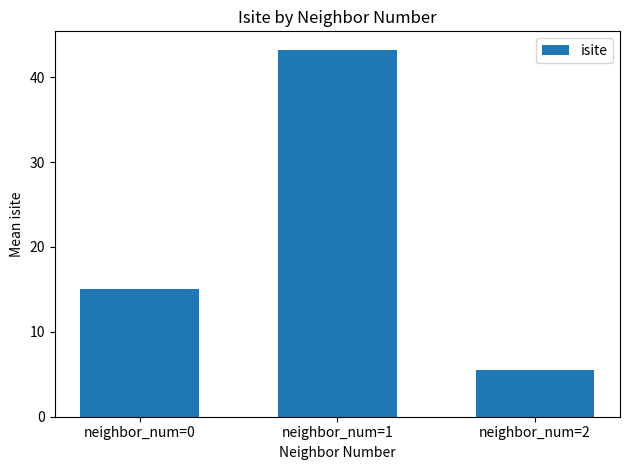

What is the sum of the values at neighbor_num=0 and neighbor_num=2?

20.5